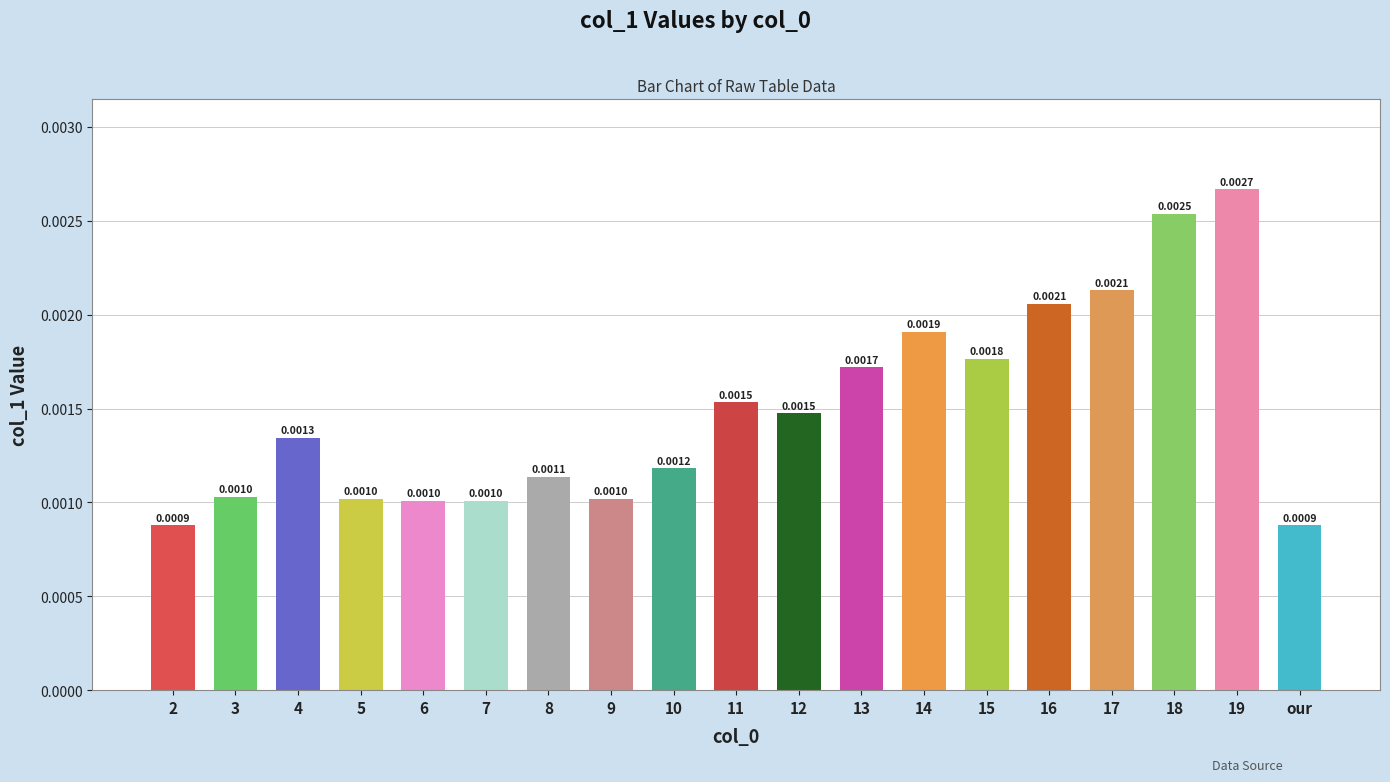

Which has a higher value, 4 or 5?

4